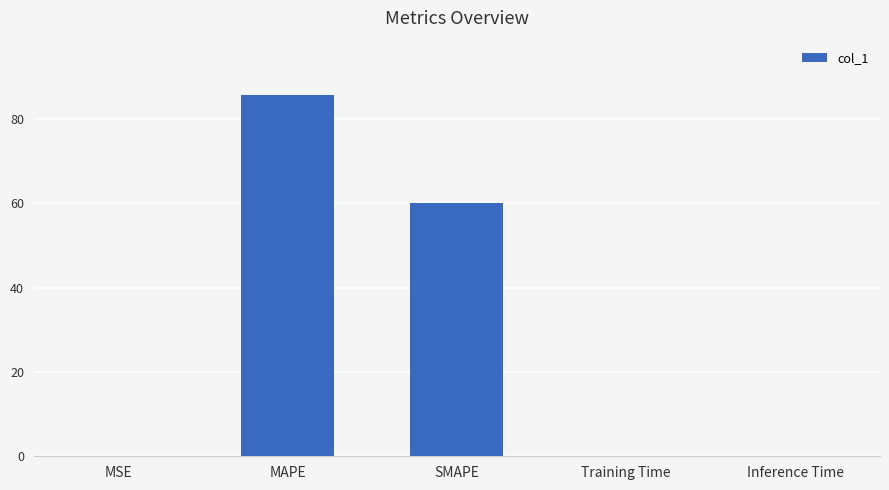

What is the sum of all values?

145.9